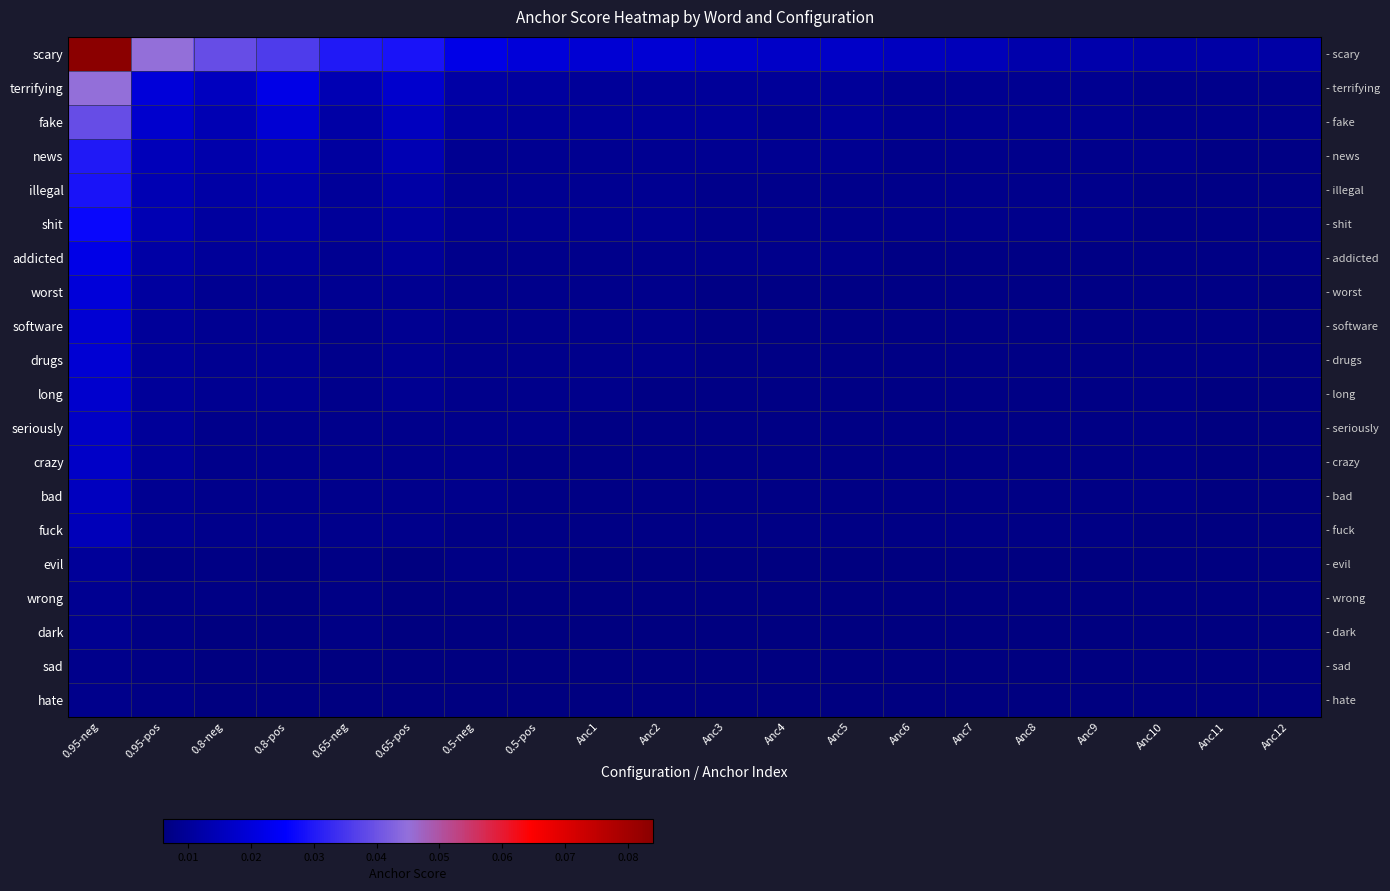

At which label does wrong reach its minimum?

0.8-pos